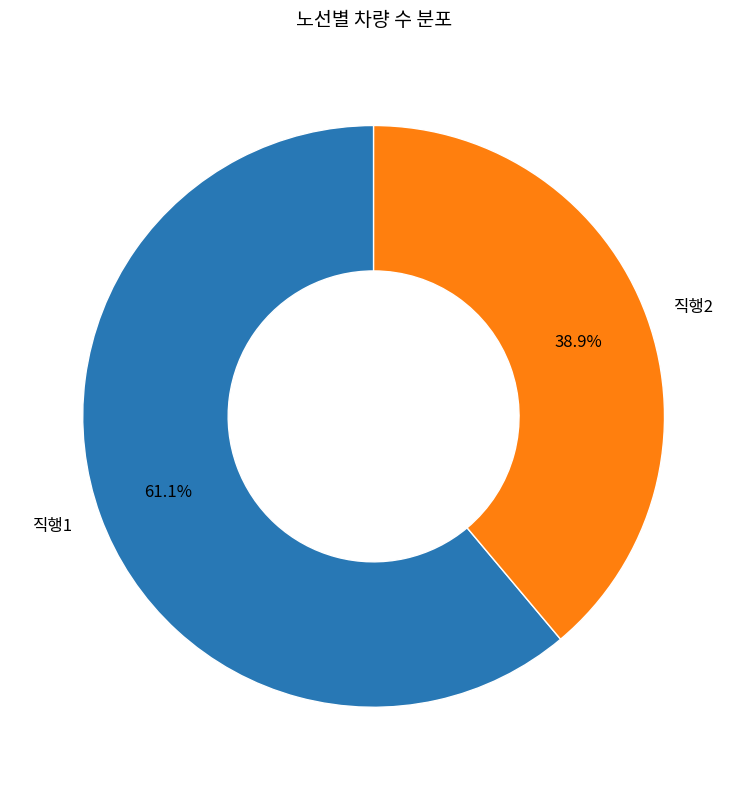

Count the number of slices in the pie.

2